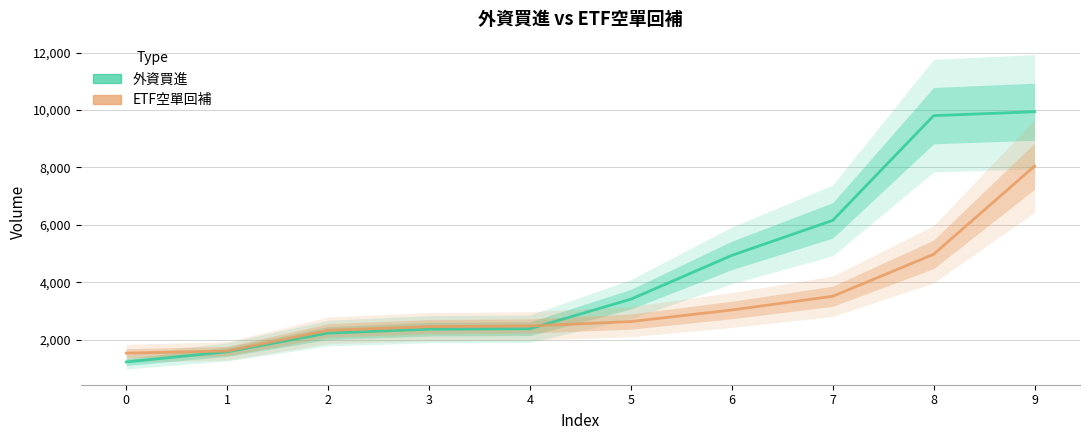

What is the difference between the highest and lowest values at 3?

88